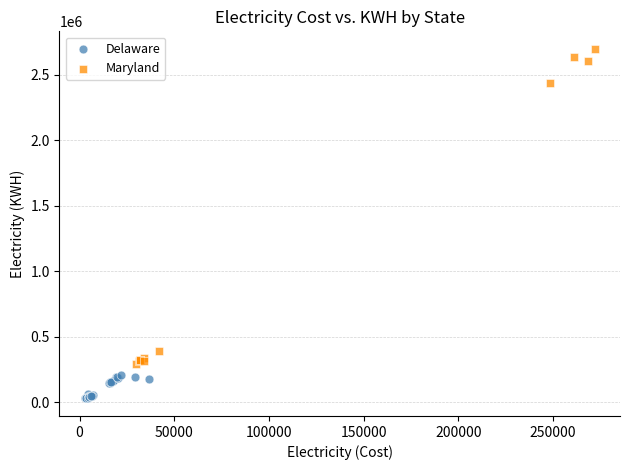

Which series contains the lowest Y value?

Delaware